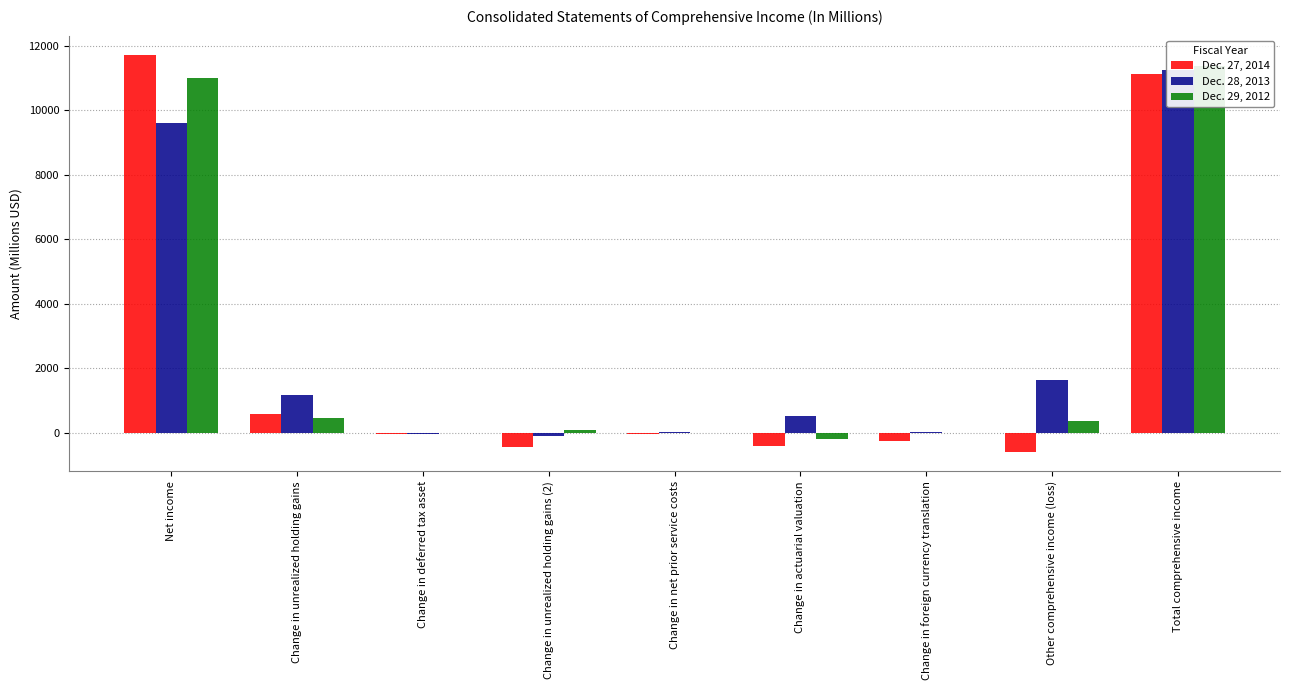

The Dec. 28, 2013 series shows 2932 at Other comprehensive income (loss). True or false?

False